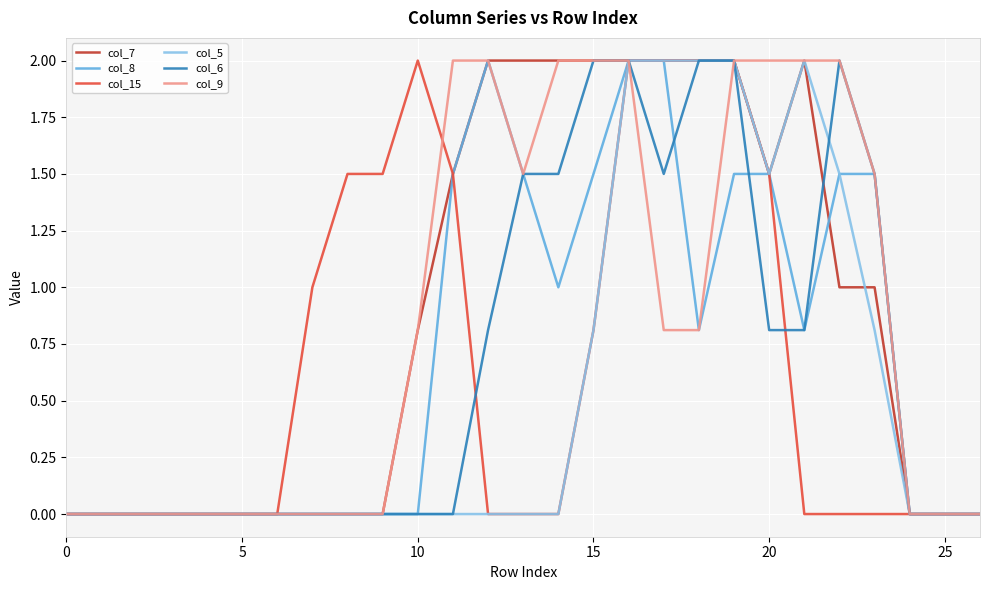

What is the maximum value shown in the chart?

2.0